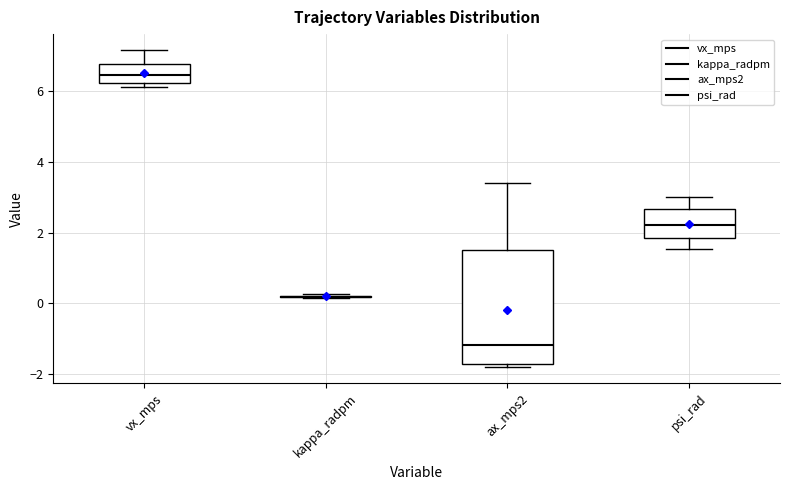

Where is the upper edge of the box for psi_rad on the y-axis? The values are not printed on the chart, so give them approximately, as read against the axis.

2.6